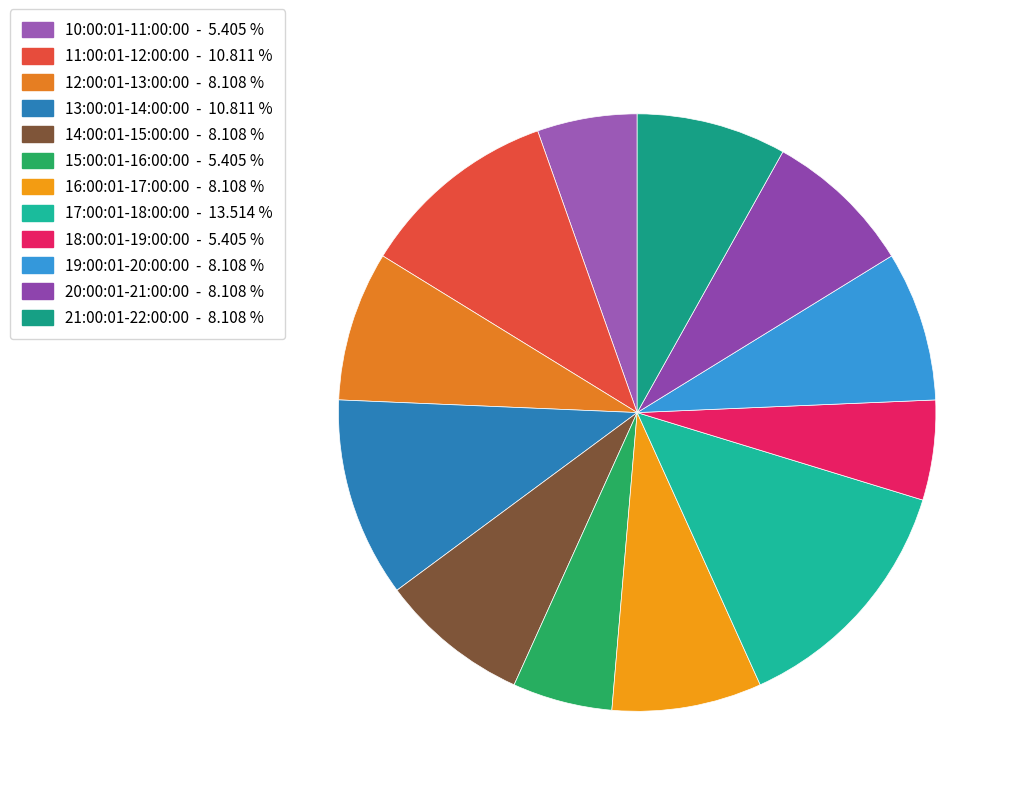

Is there a majority slice in this chart?

No